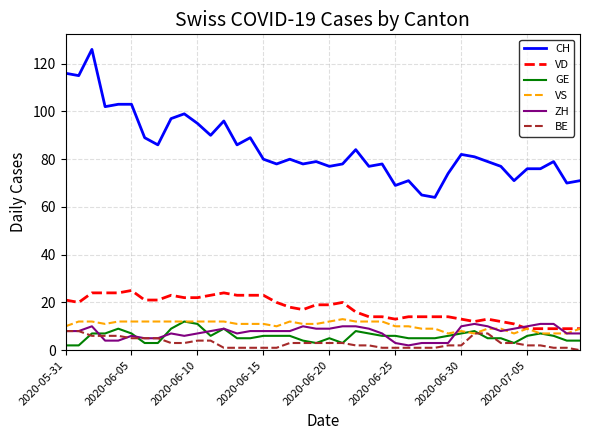

Which series has the widest spread of values?

CH